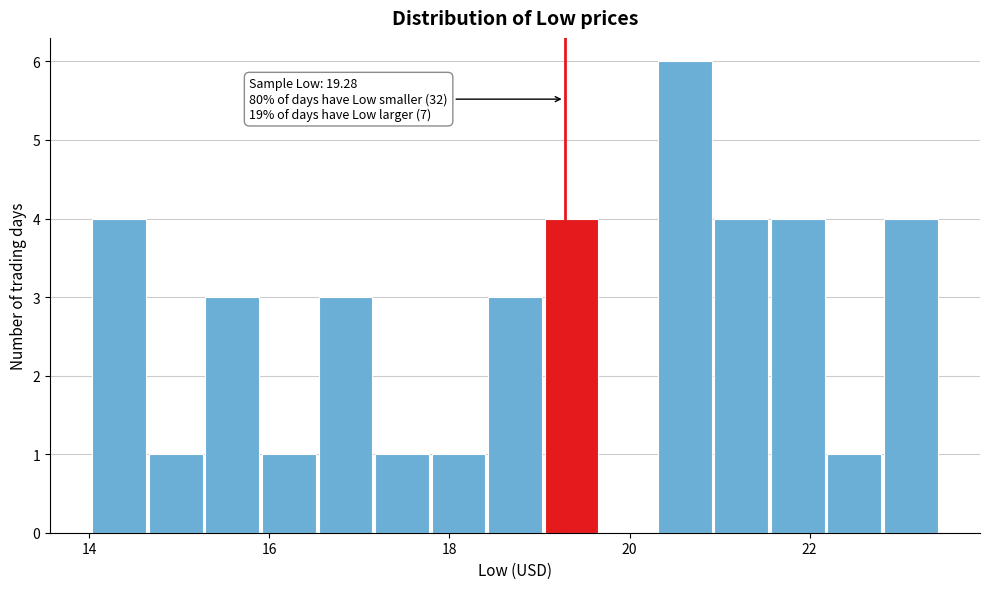

Read against the x-axis, roughly where is the centre of the tallest bar?

20.6